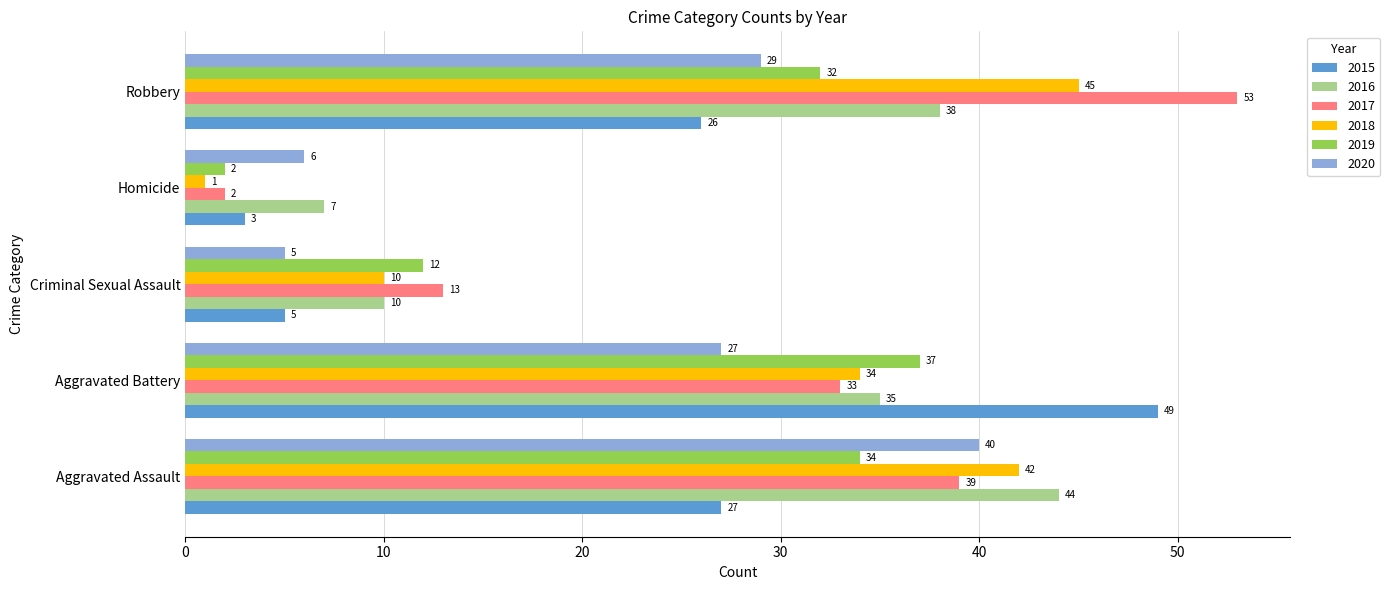

Between Aggravated Battery and Homicide, which series saw the biggest shift?

2015